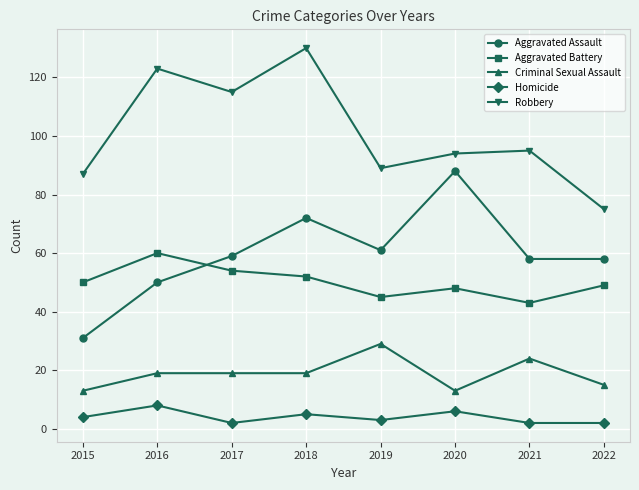

List the series in order of their peak value, lowest first.

Homicide, Criminal Sexual Assault, Aggravated Battery, Aggravated Assault, Robbery